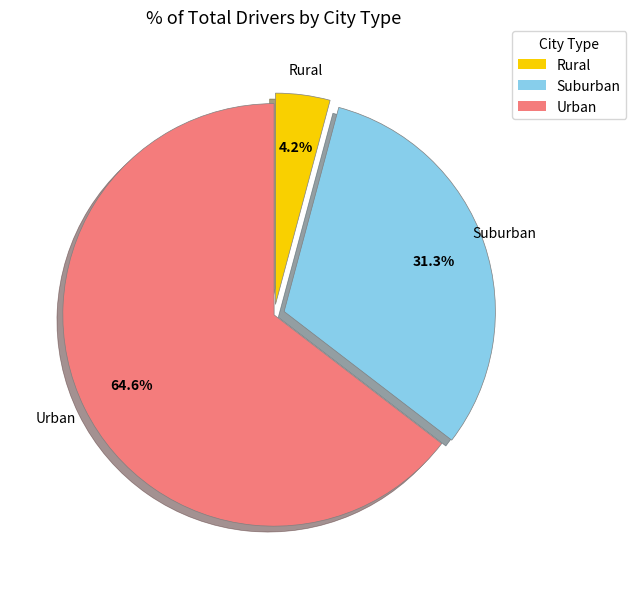

Is there any slice that represents more than half of the pie?

Yes